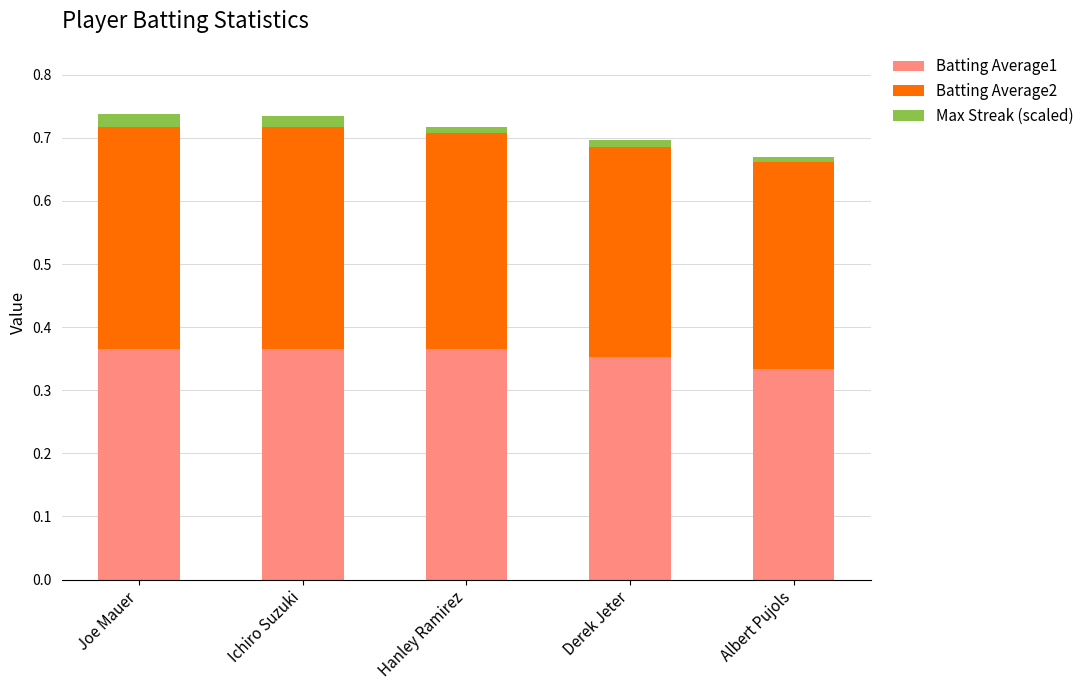

What is the total value across all series at Ichiro Suzuki?

0.7